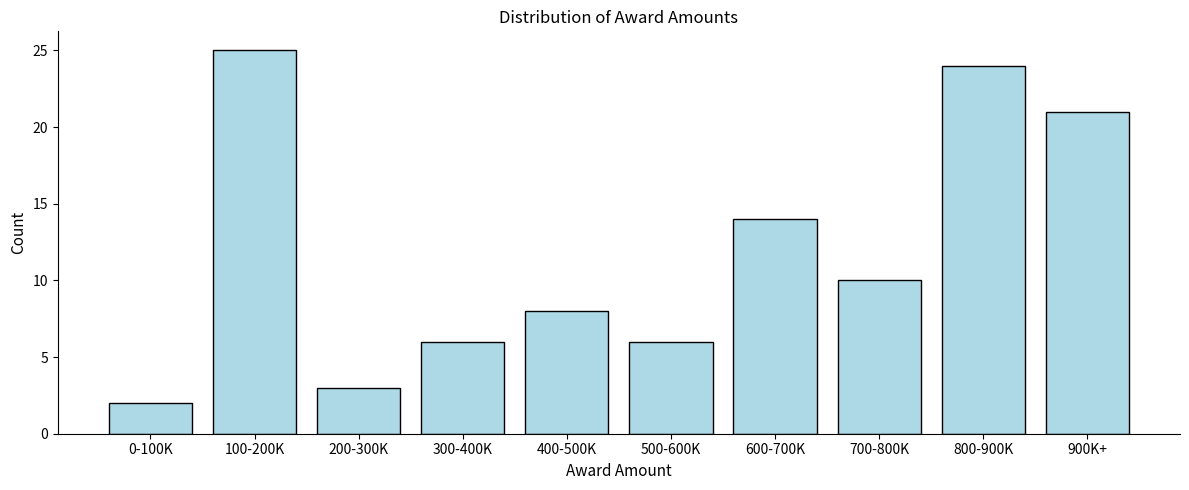

Reading left to right, list all the values displayed in this chart.

2	25	3	6	8	6	14	10	24	21